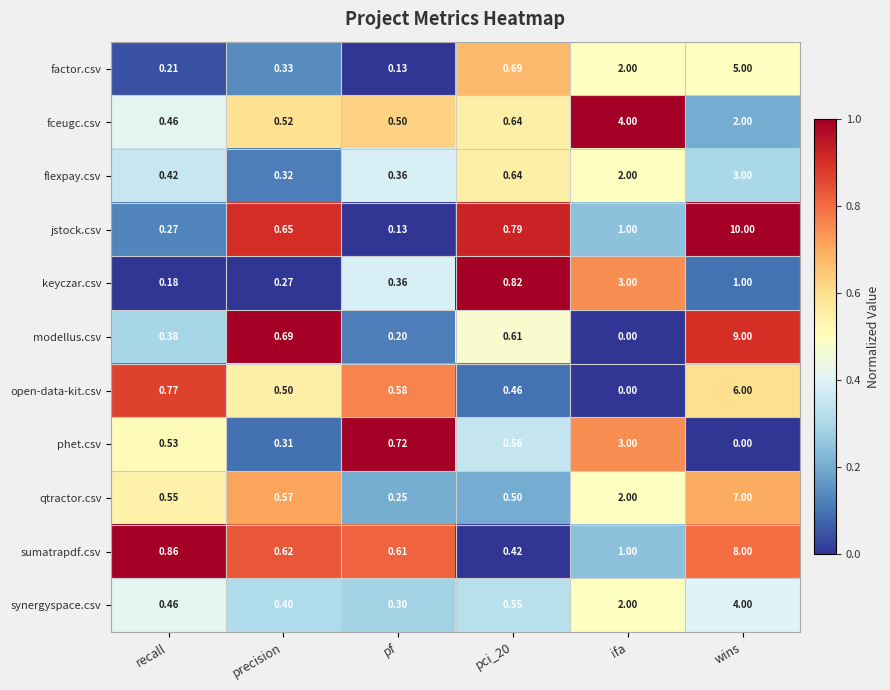

Between recall and ifa, which series saw the biggest shift?

fceugc.csv